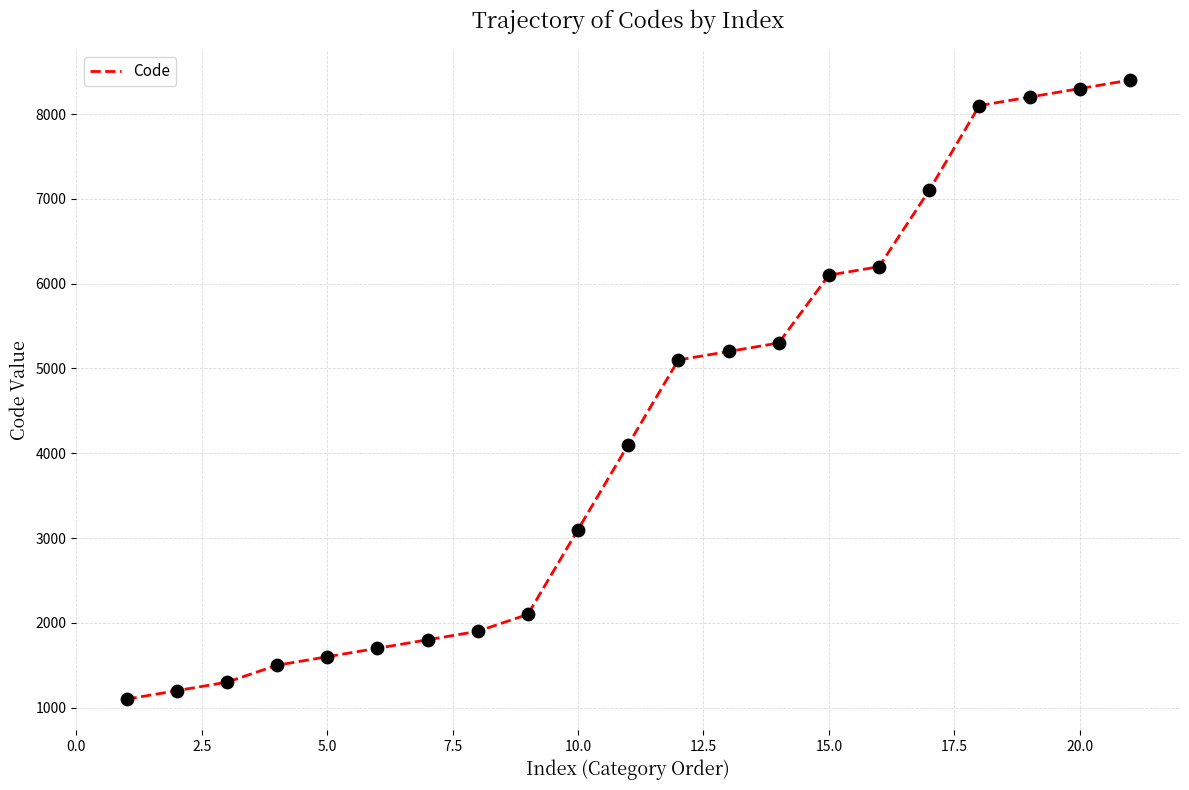

What is the maximum value shown in the chart?

8400